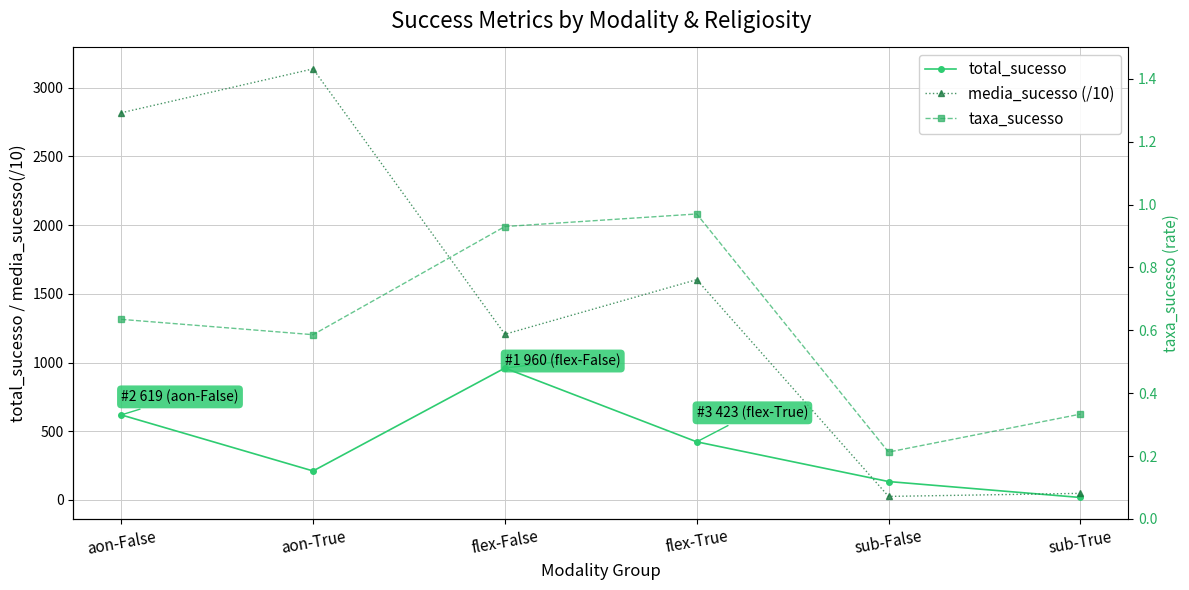

Where do media_sucesso (/10) and total_sucesso first cross each other?

flex-True and sub-False